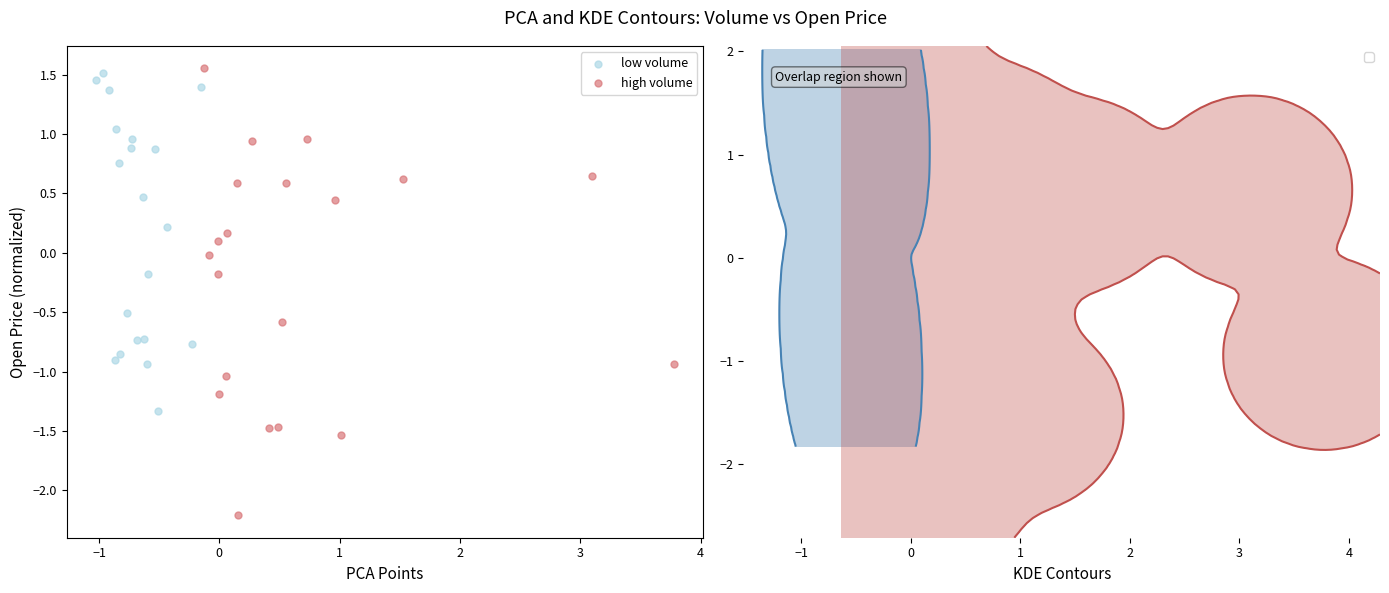

Which series has the largest Y range (max minus min)?

high volume